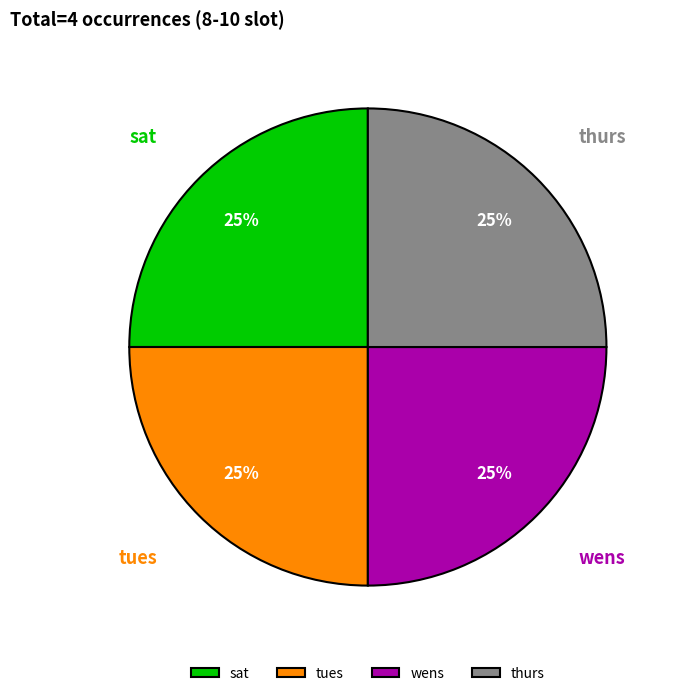

The wens slice represents 10% of the pie. True or false?

False